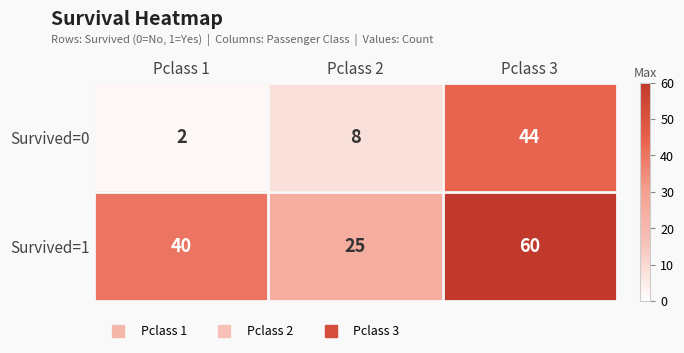

Rank the series by their average value, from highest to lowest.

Survived=1, Survived=0